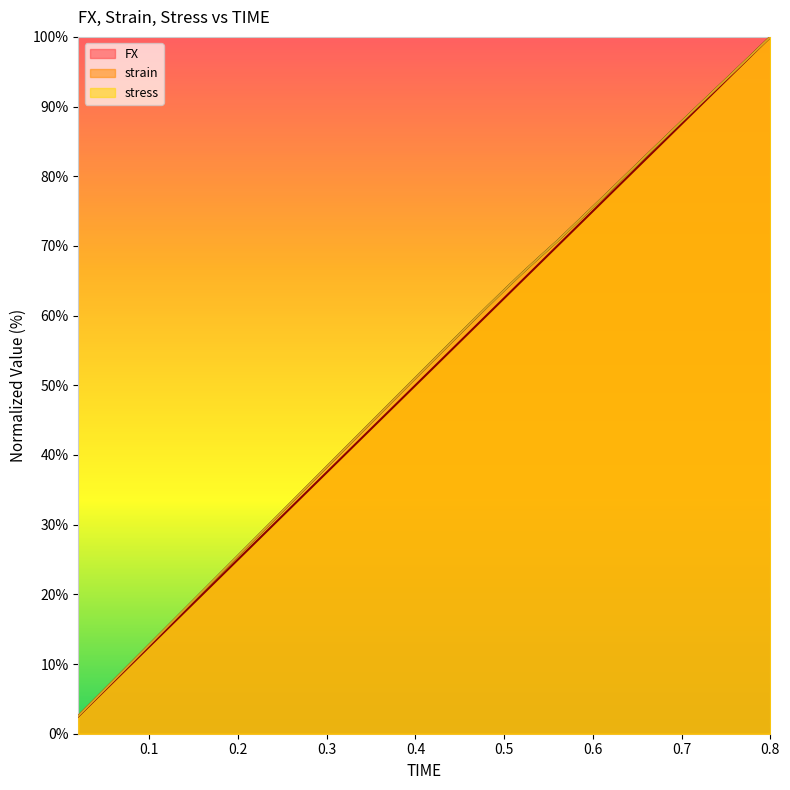

Reading left to right, extract all data points from this chart.

FX: 2.6	5.1	7.7	10.2	12.8	15.3	17.9	20.4	23.0	25.5	28.1	30.6	33.2	35.8	38.3	40.9	43.4	46.0	48.5	51.1	53.6	56.1	58.7	61.2	63.7	66.1	68.4	70.7	73.2	75.6	78.0	80.5	83.0	85.4	87.9	90.3	92.7	95.1	97.6	100.0
strain: 2.5	5.0	7.5	10.0	12.5	15.0	17.5	20.0	22.5	25.0	27.5	30.0	32.5	35.0	37.5	40.0	42.5	45.0	47.5	50.0	52.5	55.0	57.5	60.0	62.5	65.0	67.5	70.0	72.5	75.0	77.5	80.0	82.5	85.0	87.5	90.0	92.5	95.0	97.5	100.0
stress: 2.6	5.1	7.7	10.2	12.8	15.3	17.9	20.4	23.0	25.5	28.1	30.6	33.2	35.8	38.3	40.9	43.4	46.0	48.5	51.1	53.6	56.1	58.7	61.2	63.7	66.1	68.4	70.7	73.2	75.6	78.0	80.5	83.0	85.4	87.9	90.3	92.7	95.1	97.6	100.0